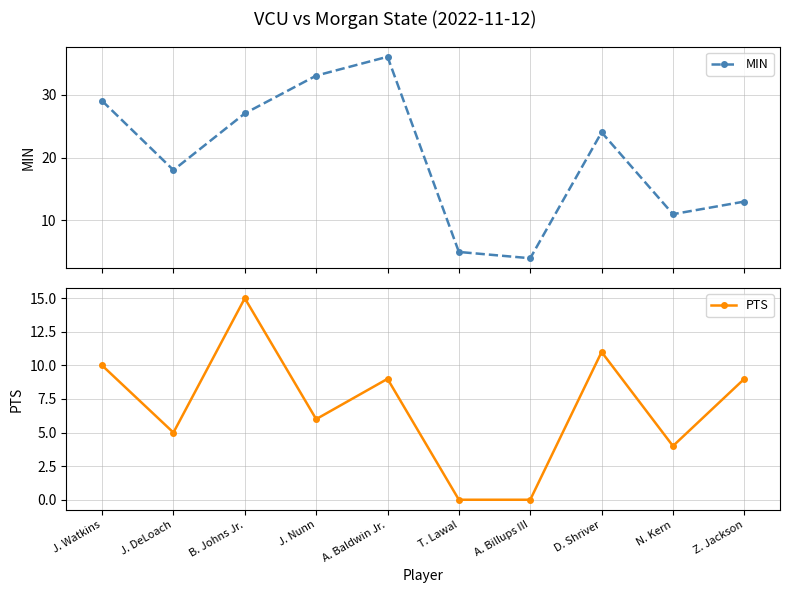

Which series changed the most between B. Johns Jr. and T. Lawal?

MIN